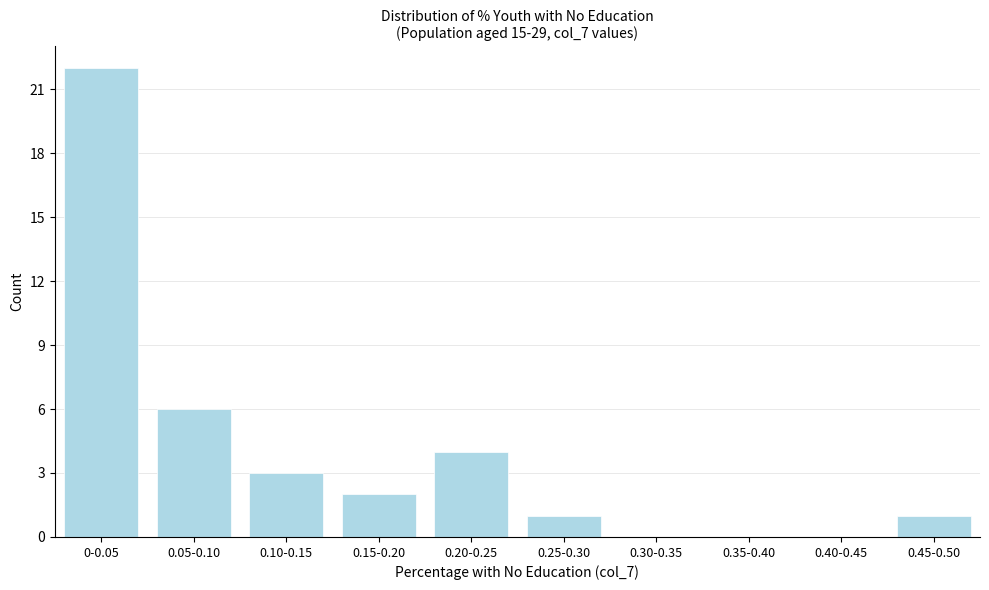

Reading left to right, list all the values displayed in this chart.

0-0.05=22	0.05-0.10=6	0.10-0.15=3	0.15-0.20=2	0.20-0.25=4	0.25-0.30=1	0.30-0.35=0	0.35-0.40=0	0.40-0.45=0	0.45-0.50=1